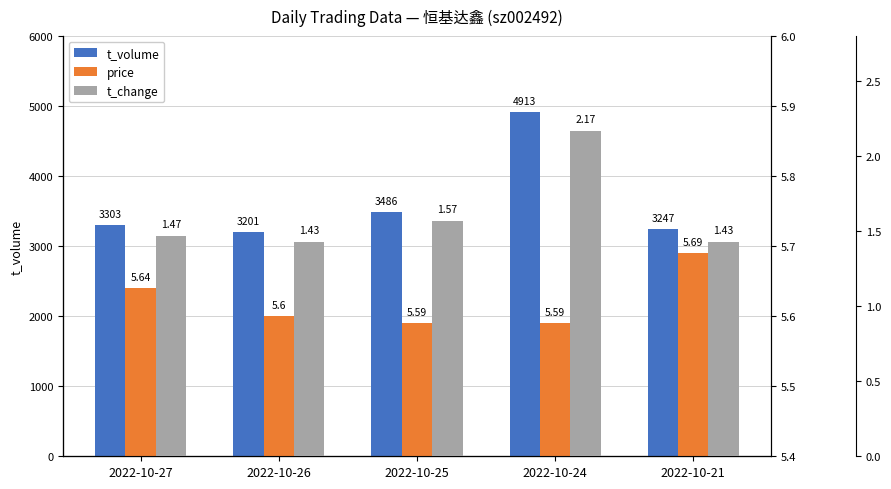

Which series has the largest range (max minus min)?

t_volume